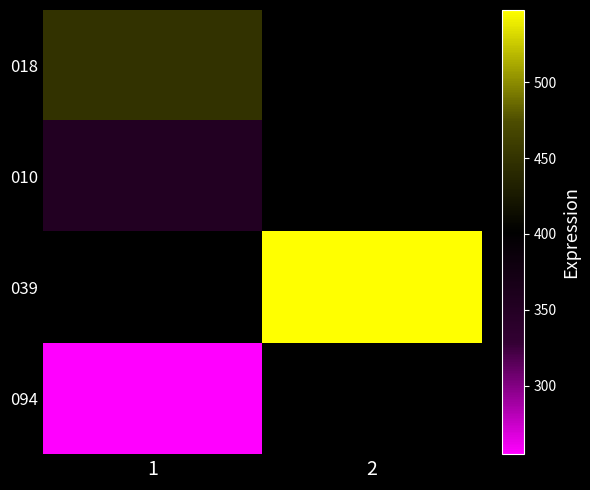

Which category has the lowest value in the 018 series?

1